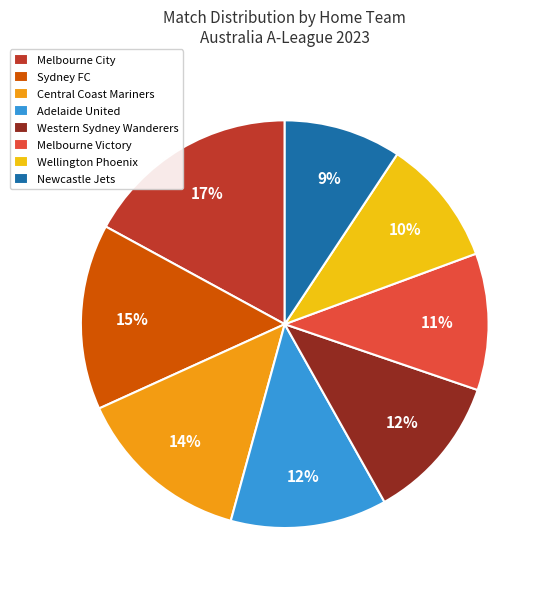

Do Wellington Phoenix and Melbourne Victory together represent more than half of the pie?

No